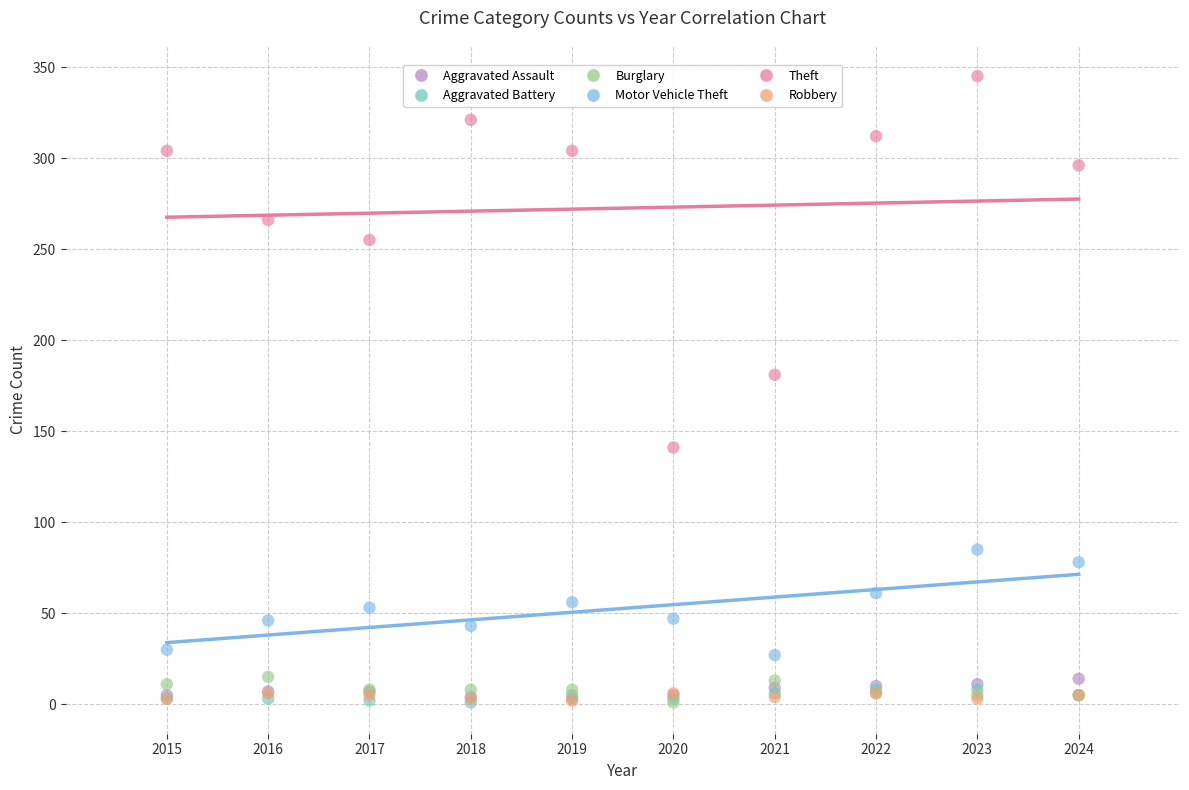

Across all series, what Y value is closest to 173?

181